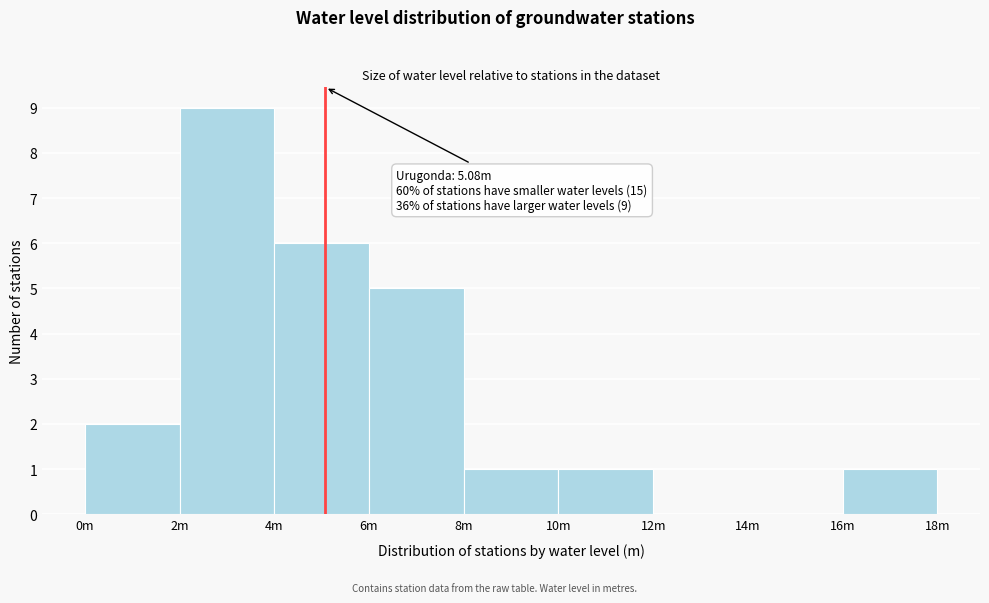

Reading right to left, extract all data points from this chart.

16m=1	14m=0	12m=0	10m=1	8m=1	6m=5	4m=6	2m=9	0m=2